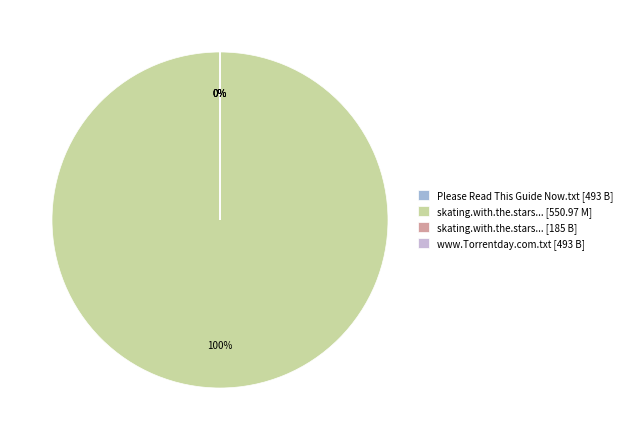

How many segments does this pie chart have?

4